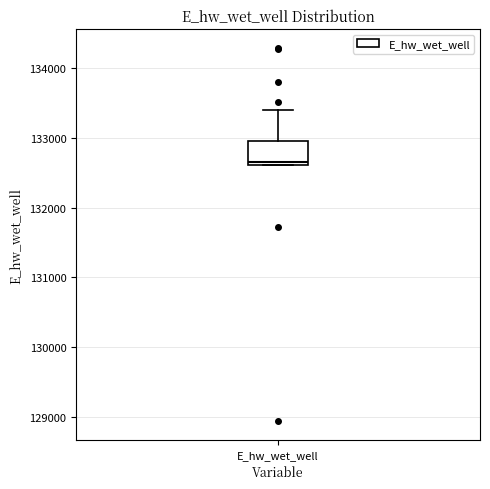

Where is the lower edge of the box for E_hw_wet_well on the y-axis? The values are not printed on the chart, so give them approximately, as read against the axis.

132600